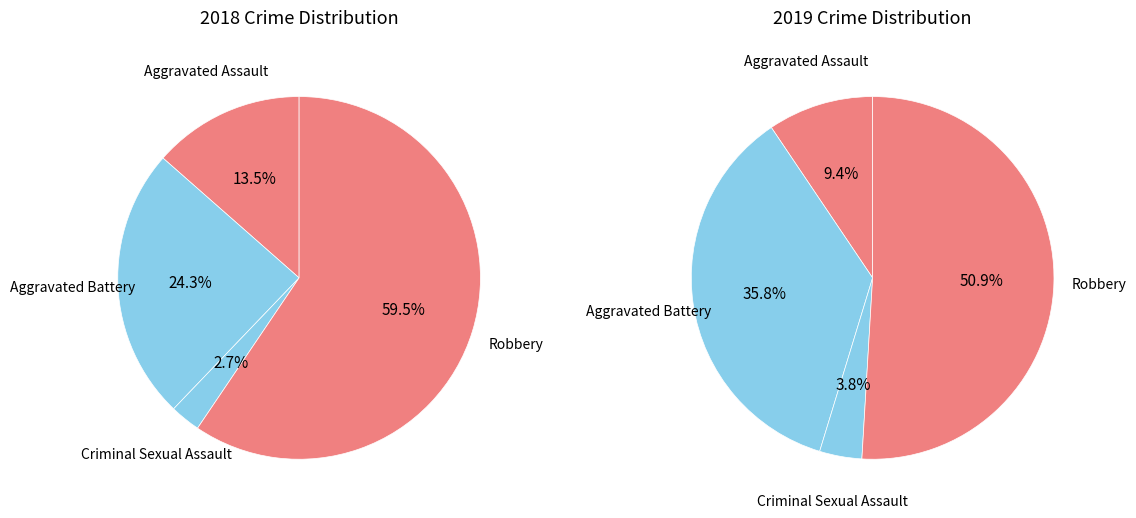

True or false: 2 accounts for 1% of the total.

False